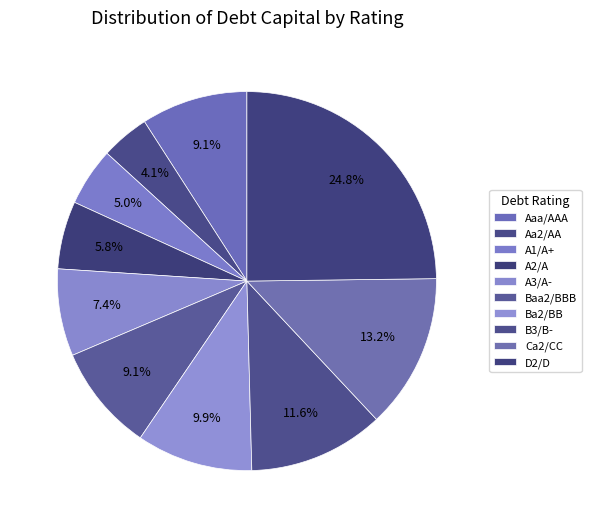

What portion of the pie excludes D2/D?

75.2%